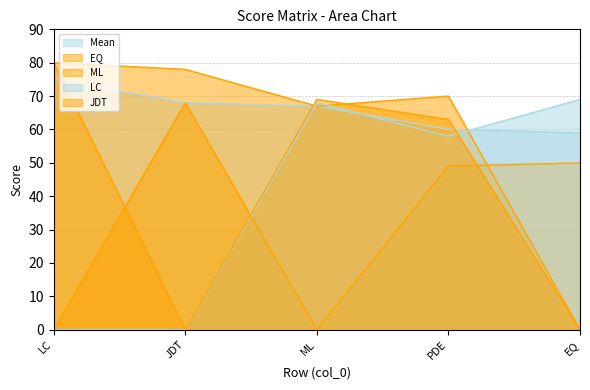

Reading right to left, what are all the values shown in this chart?

EQ: 0	70	67	78	80
Mean: 59	60	67	68	75
ML: 50	49	0	68	0
LC: 69	58	68	0	0
JDT: 0	63	69	0	80